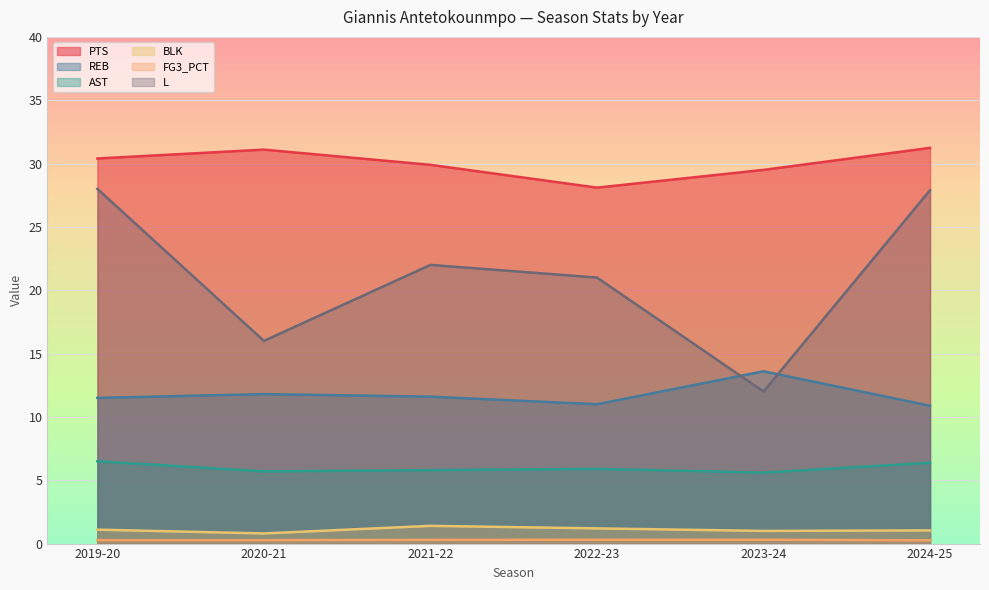

Is it true that REB equals 13.6 at 2023-24?

True